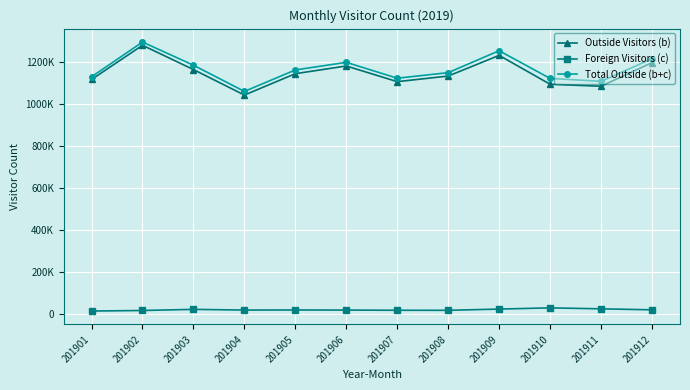

Where is the first local minimum for Foreign Visitors (c)?

201904